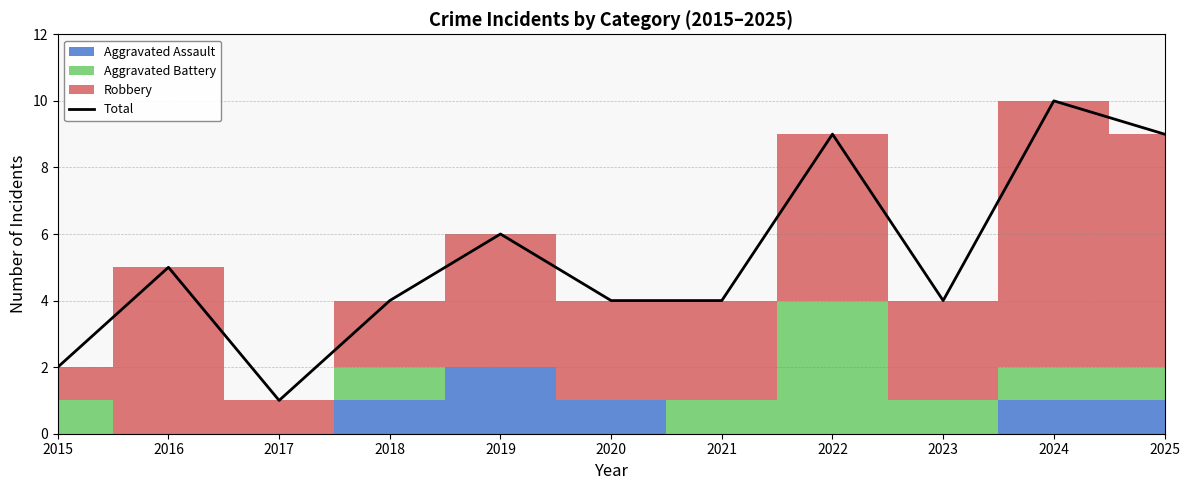

Reading left to right, extract all data points from this chart.

2	5	1	4	6	4	4	9	4	10	9